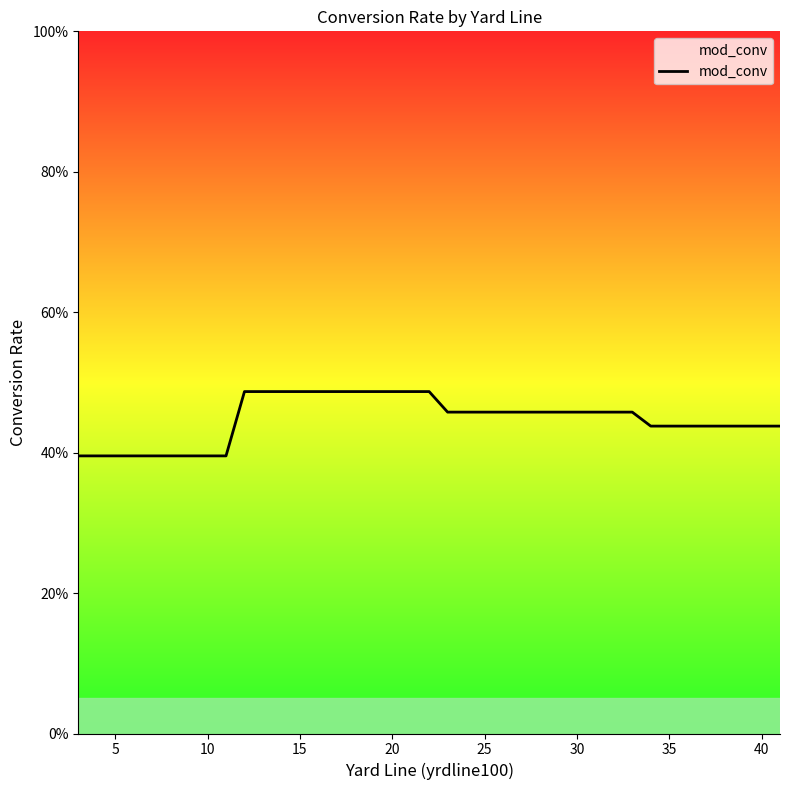

What is the minimum value shown in the chart?

0.4